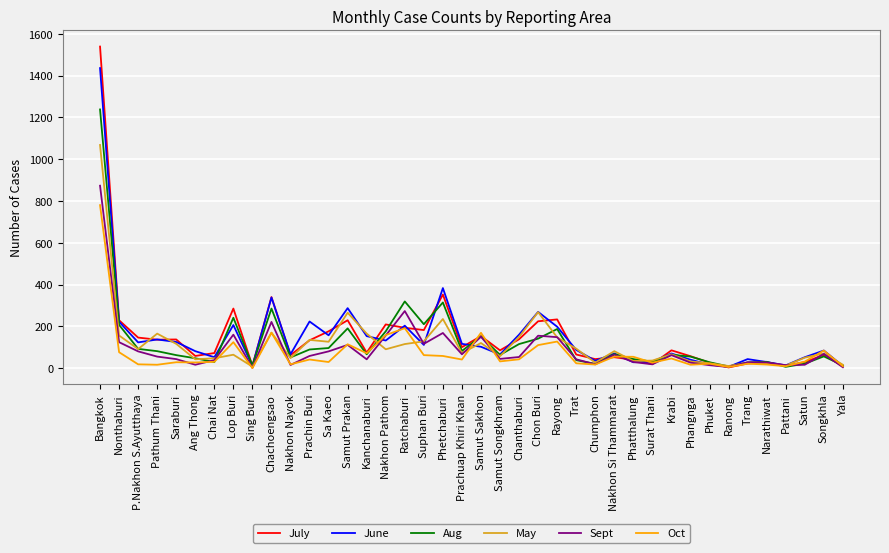

Between Phetchaburi and Trat, which series saw the biggest shift?

June